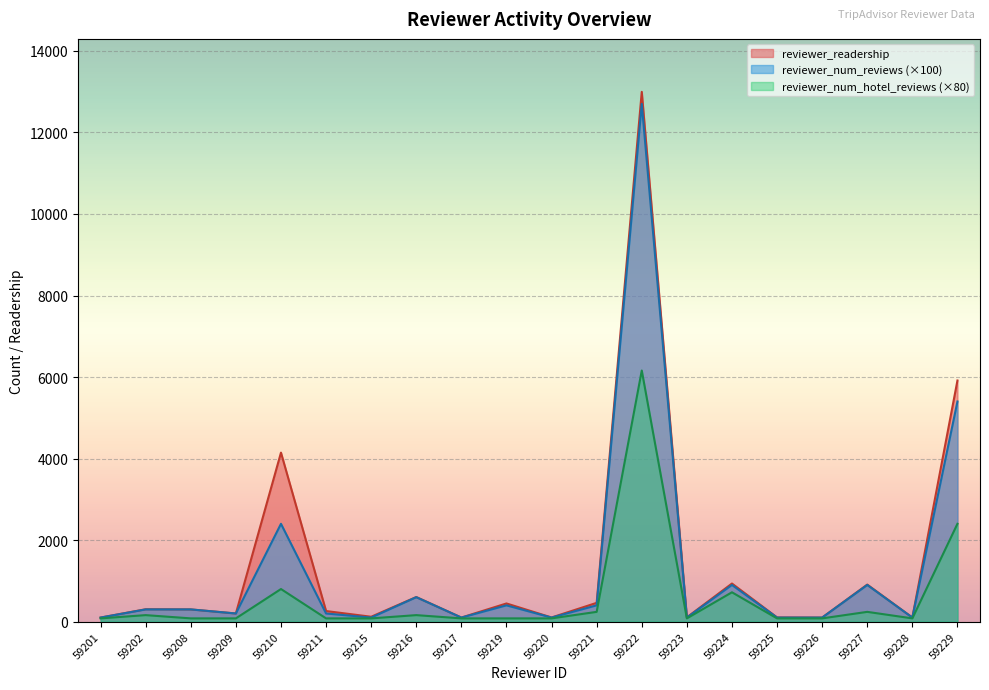

The value of reviewer_num_hotel_reviews at 59227 is 403. True or false?

False